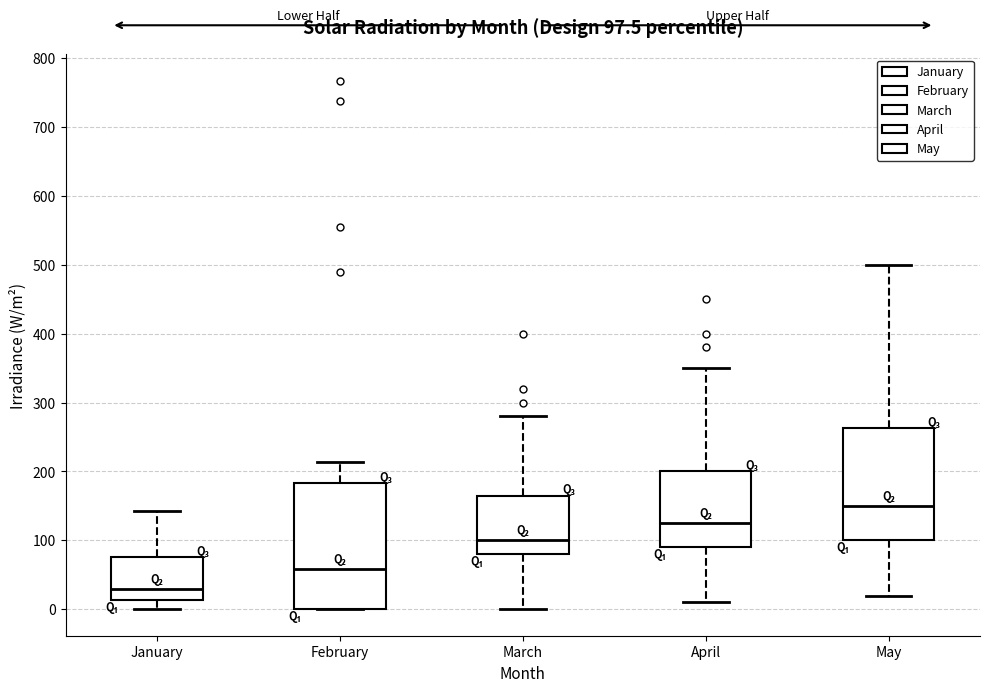

Which box has the lowest median line?

January